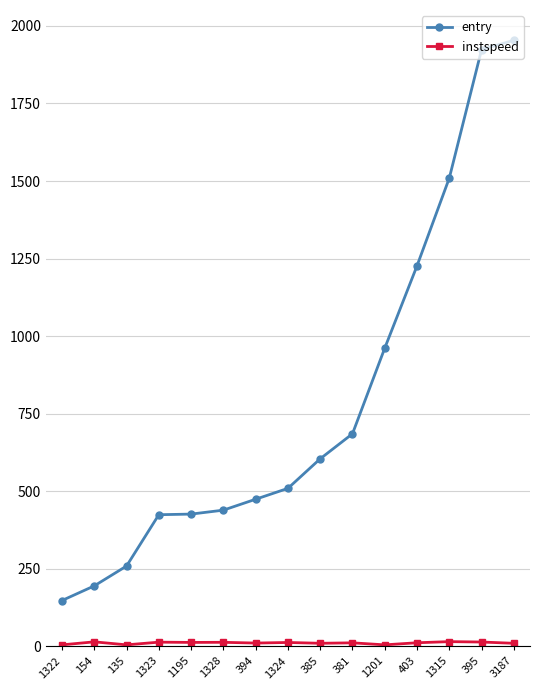

What is the lowest value of the entry series?

147.9